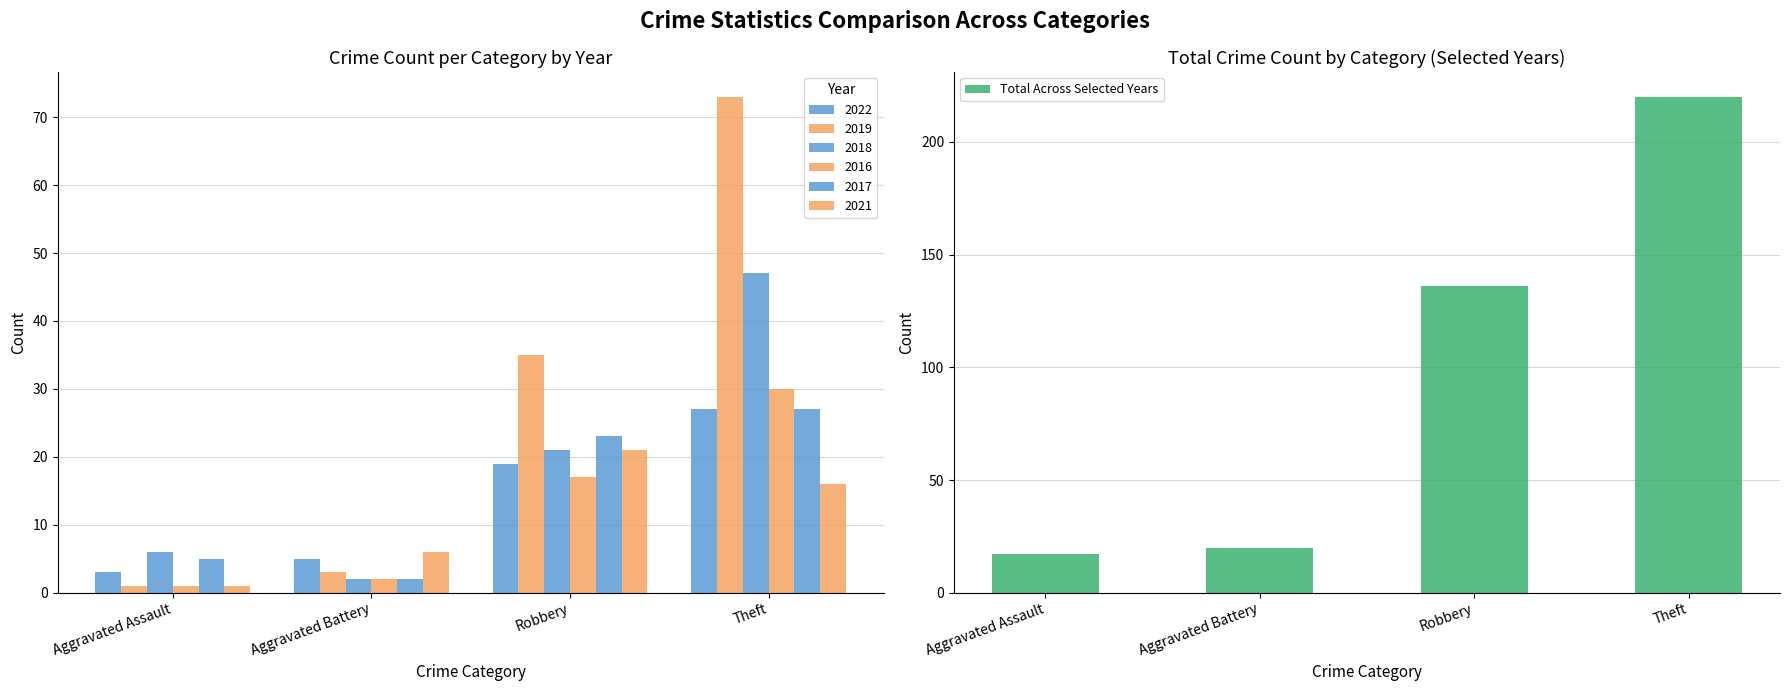

The value at Robbery is 226. True or false?

False